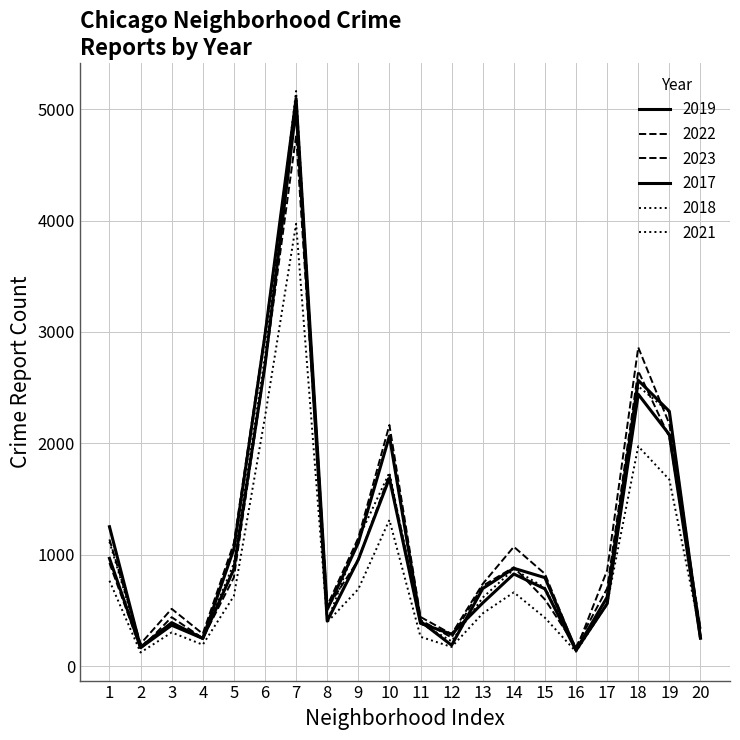

Is this an area chart (filled region under the line)?

No